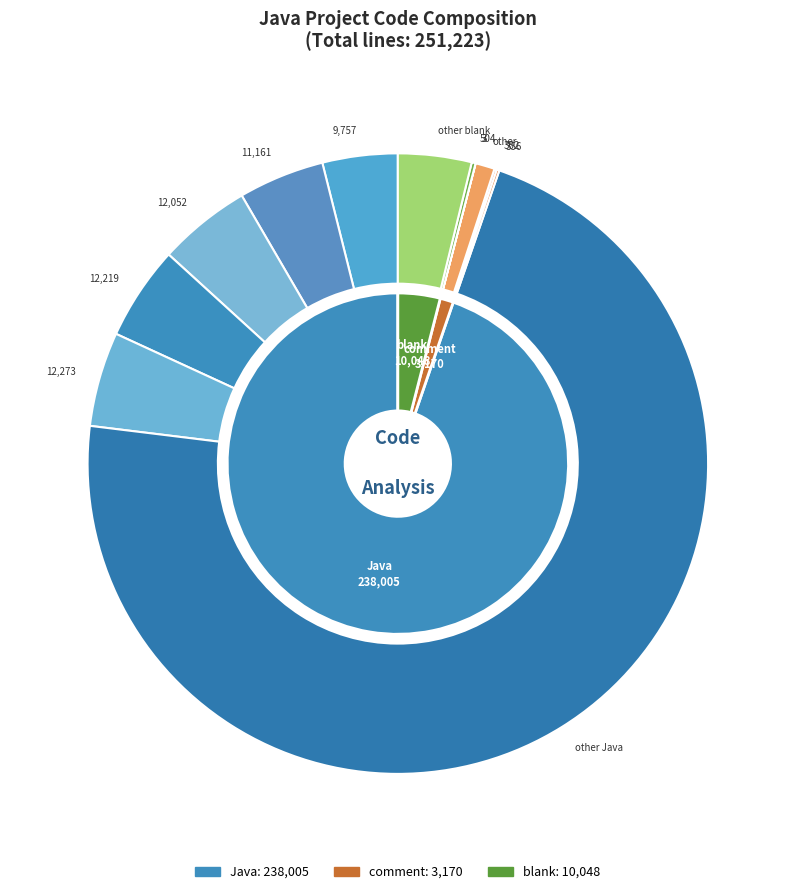

Which slice represents more than half of the pie?

Java